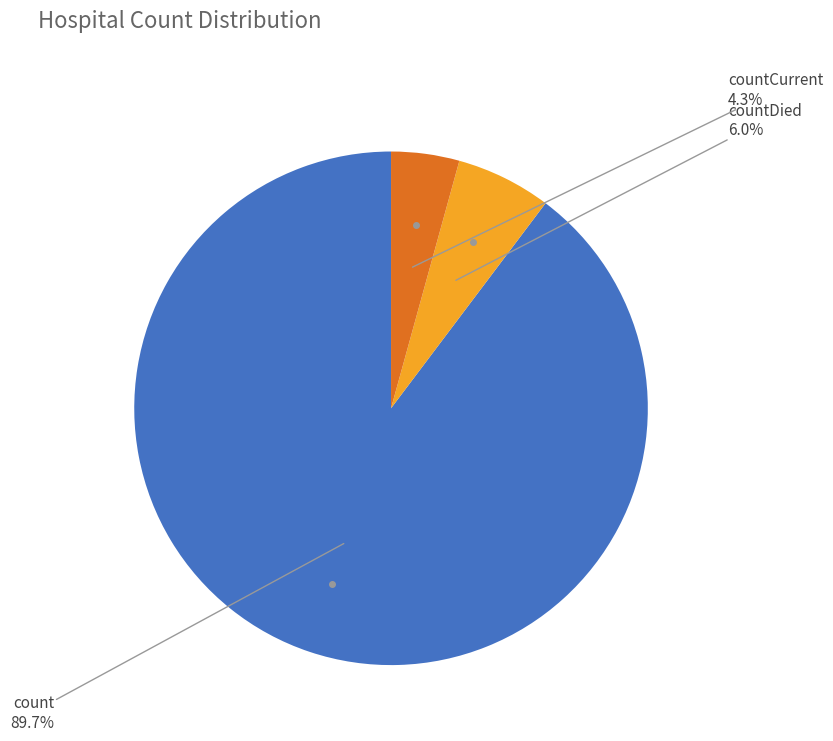

Is there a majority slice in this chart?

Yes